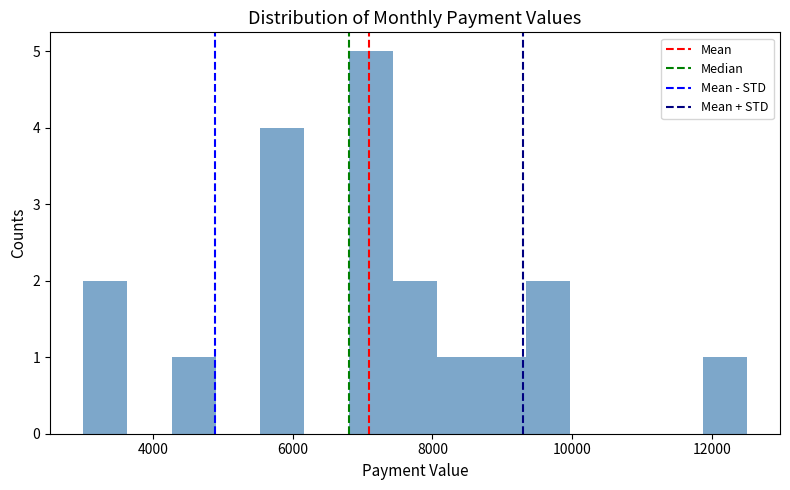

Around what value on the x-axis is the tallest bar? Give the approximate position of its centre, as read against the axis.

7200